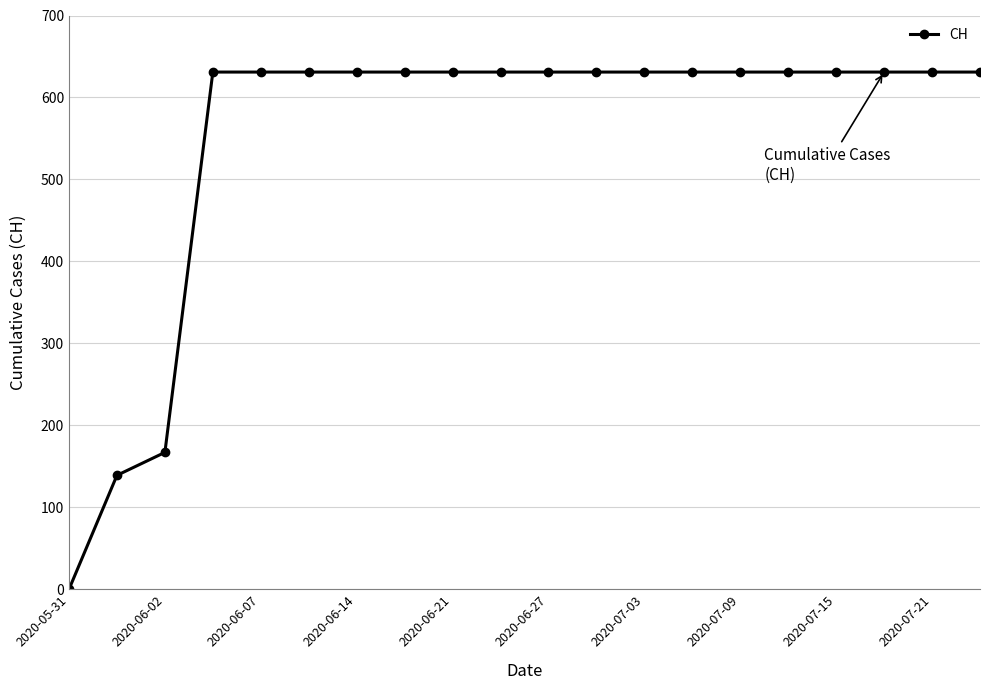

What is the greatest value displayed?

631